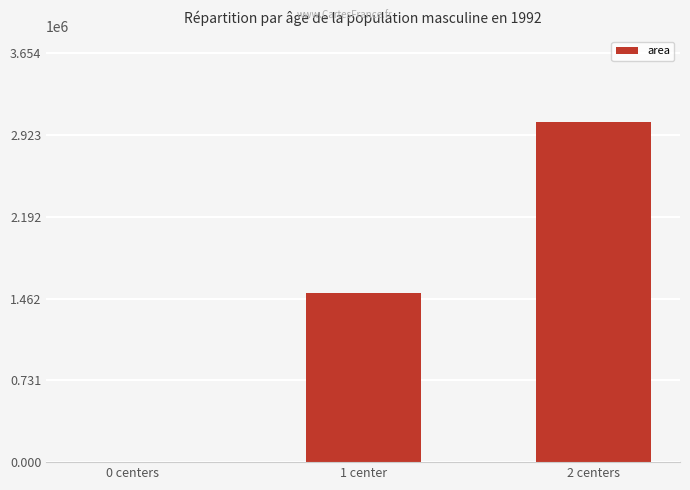

Between 1 center and 0 centers, which is larger?

1 center